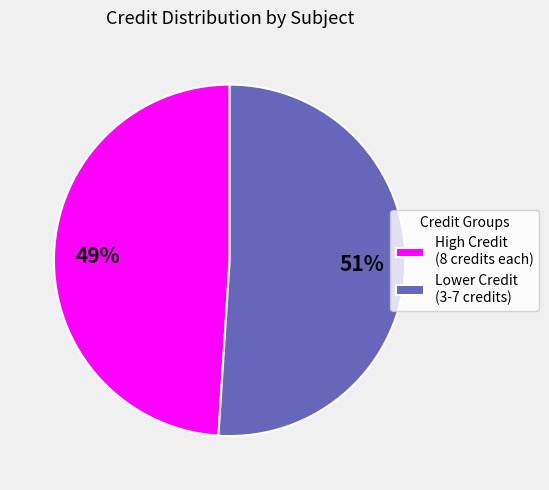

Rank the categories by value from highest to lowest.

Lower Credit (3-7 credits), High Credit (8 credits each)